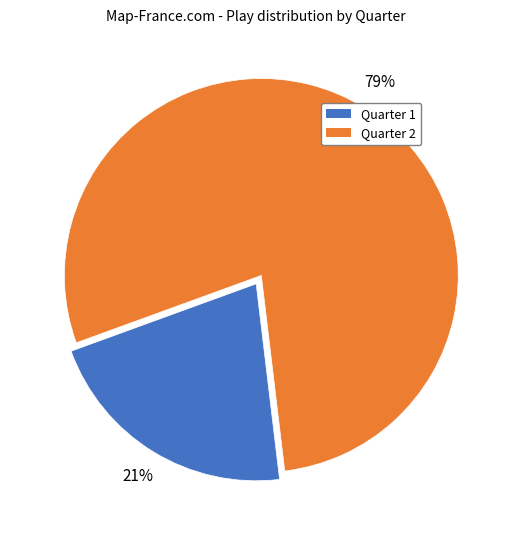

How many segments does this pie chart have?

2